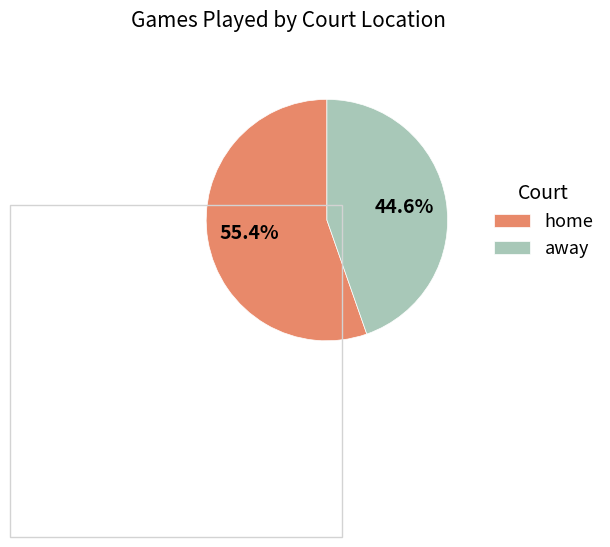

What percentage is NOT represented by away?

55.4%